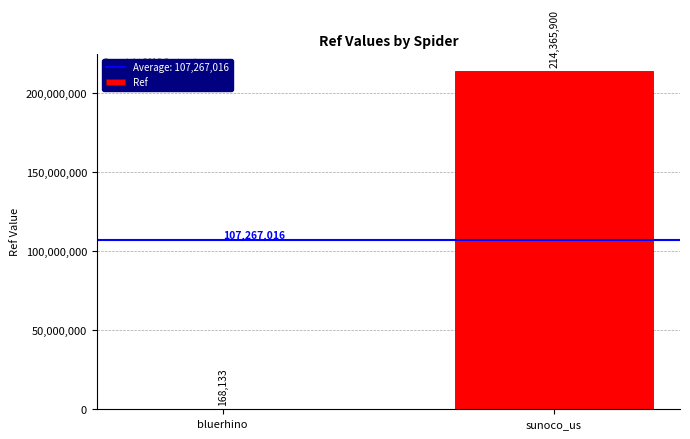

What is the ratio of the value at sunoco_us to the value at bluerhino?

1275.0